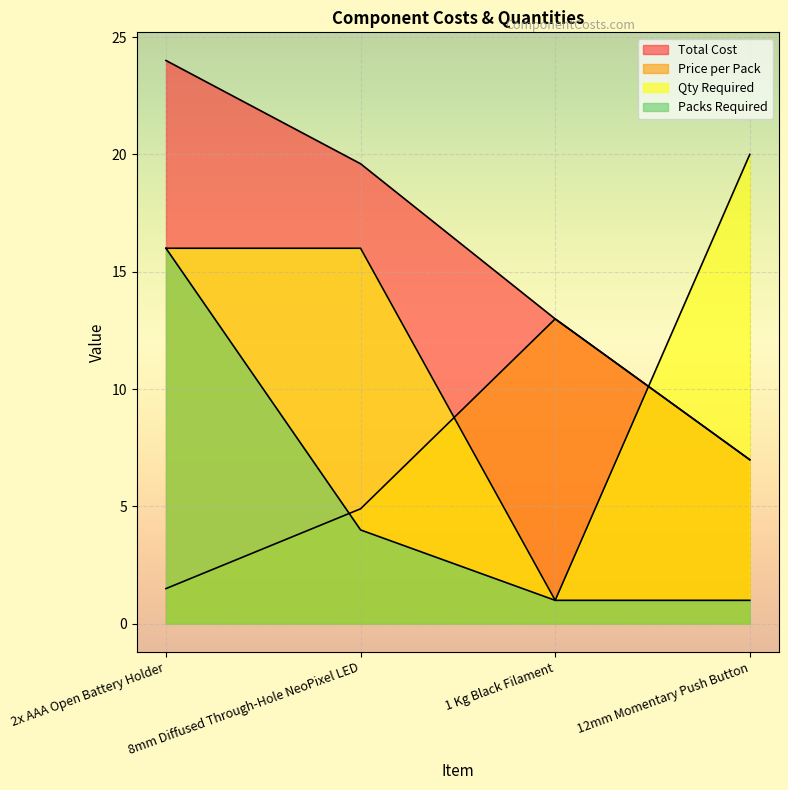

Which series has the largest total across all categories?

Total Cost